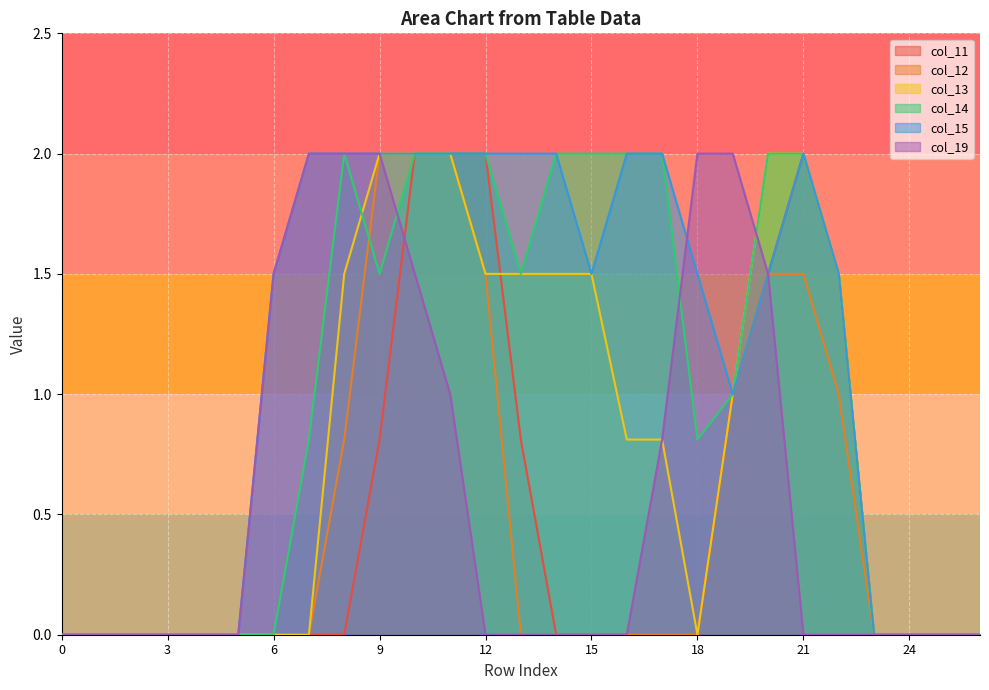

Reading left to right, extract all data points from this chart.

col_11: 0.0	0.0	0.0	0.0	0.0	0.0	0.0	0.0	0.0	0.8	2.0	2.0	2.0	0.8	0.0	0.0	0.0	0.0	0.0	1.0	1.5	2.0	1.5	0.0	0.0	0.0	0.0
col_12: 0.0	0.0	0.0	0.0	0.0	0.0	0.0	0.0	0.8	2.0	2.0	2.0	1.5	0.0	0.0	0.0	0.0	0.0	0.0	1.0	1.5	1.5	1.0	0.0	0.0	0.0	0.0
col_13: 0.0	0.0	0.0	0.0	0.0	0.0	0.0	0.0	1.5	2.0	2.0	2.0	1.5	1.5	1.5	1.5	0.8	0.8	0.0	1.0	2.0	2.0	1.5	0.0	0.0	0.0	0.0
col_14: 0.0	0.0	0.0	0.0	0.0	0.0	0.0	0.8	2.0	1.5	2.0	2.0	2.0	1.5	2.0	2.0	2.0	2.0	0.8	1.0	2.0	2.0	1.5	0.0	0.0	0.0	0.0
col_15: 0.0	0.0	0.0	0.0	0.0	0.0	1.5	2.0	2.0	2.0	2.0	2.0	2.0	2.0	2.0	1.5	2.0	2.0	1.5	1.0	1.5	2.0	1.5	0.0	0.0	0.0	0.0
col_19: 0.0	0.0	0.0	0.0	0.0	0.0	1.5	2.0	2.0	2.0	1.5	1.0	0.0	0.0	0.0	0.0	0.0	0.8	2.0	2.0	1.5	0.0	0.0	0.0	0.0	0.0	0.0